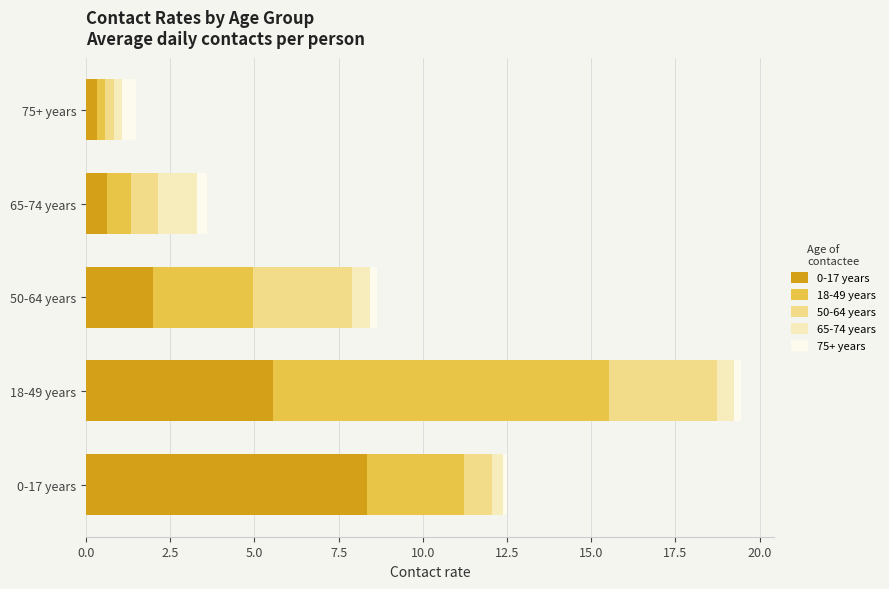

How many 65-74 years values are between 0 and 1?

4